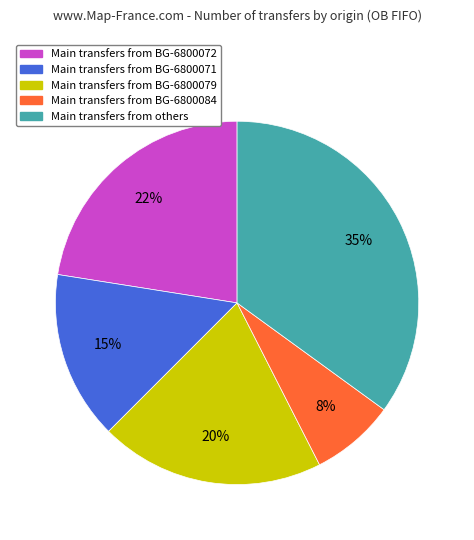

To the nearest percent, what is the average slice percentage?

20%